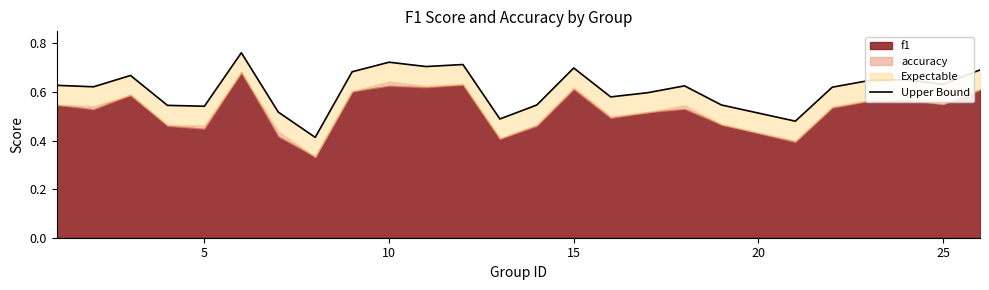

True or false: the data shows 0.7 at 10.

True